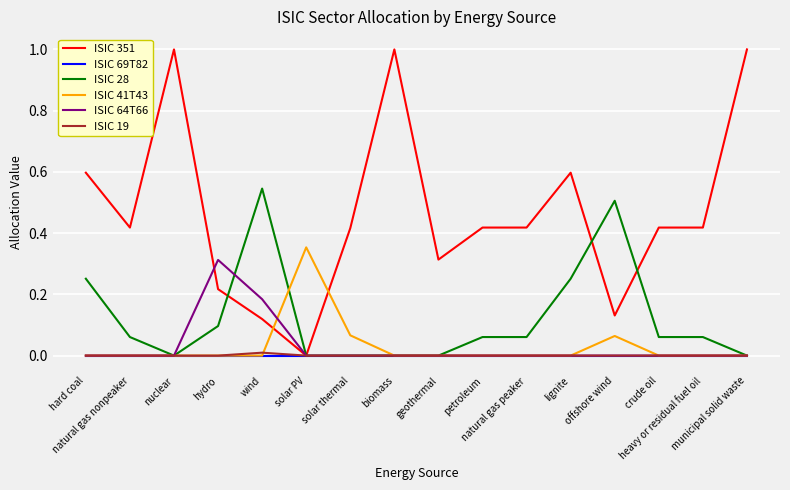

Which series has the largest total across all categories?

ISIC 351